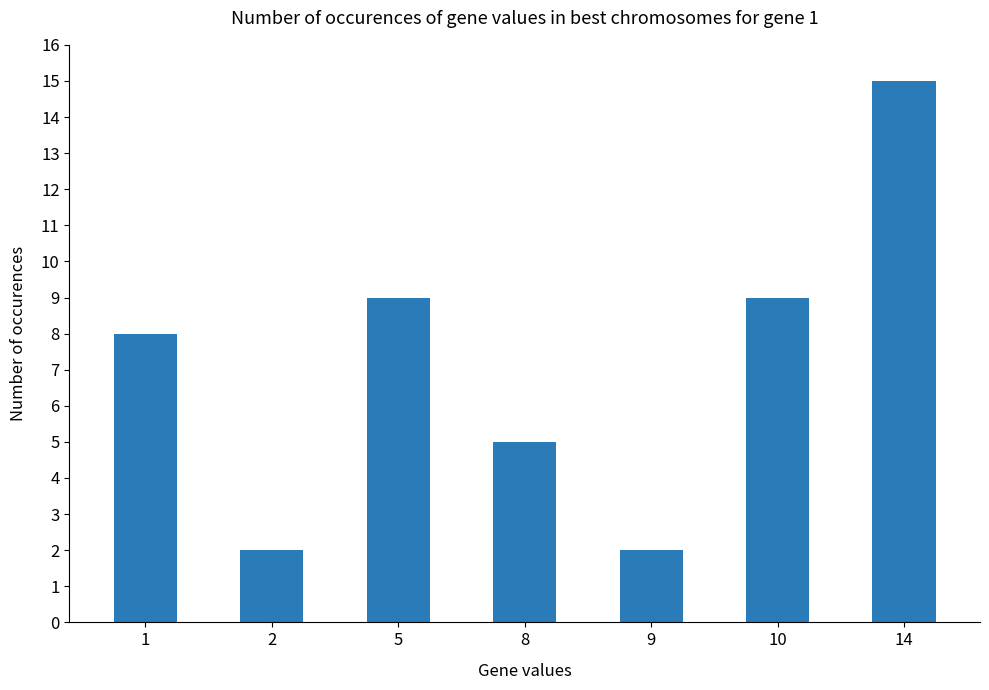

What is the change in value from 10 to 14?

+6